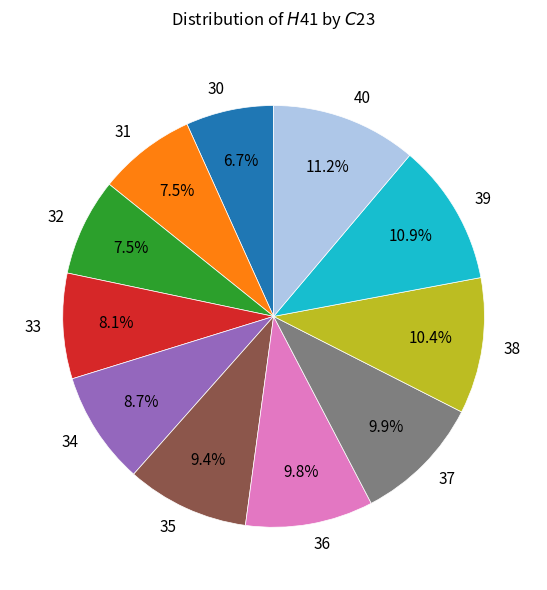

Between 31 and 36, which is larger?

36